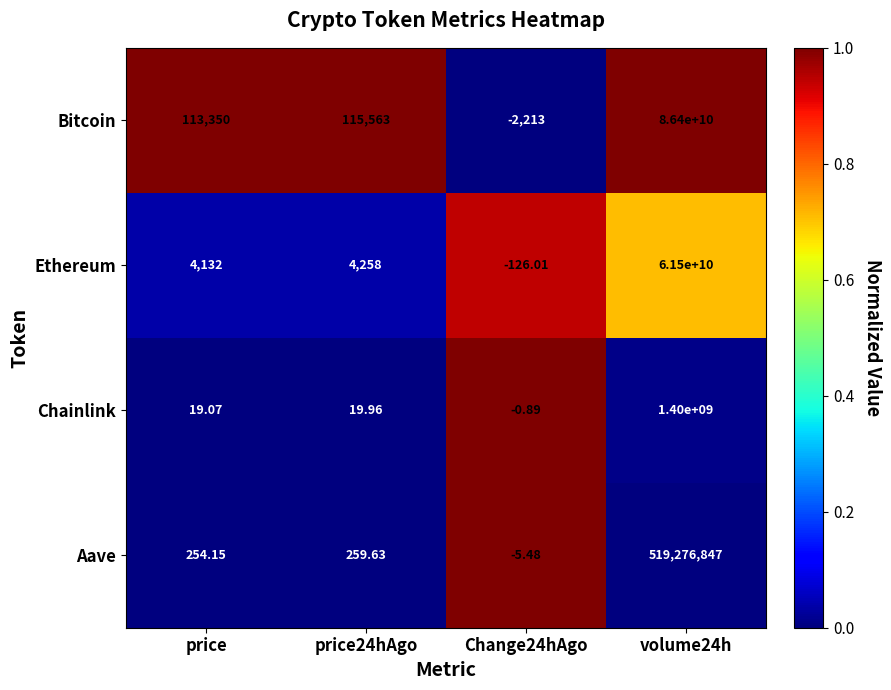

What is the difference between the highest and lowest values at volume24h?

85880723153.0